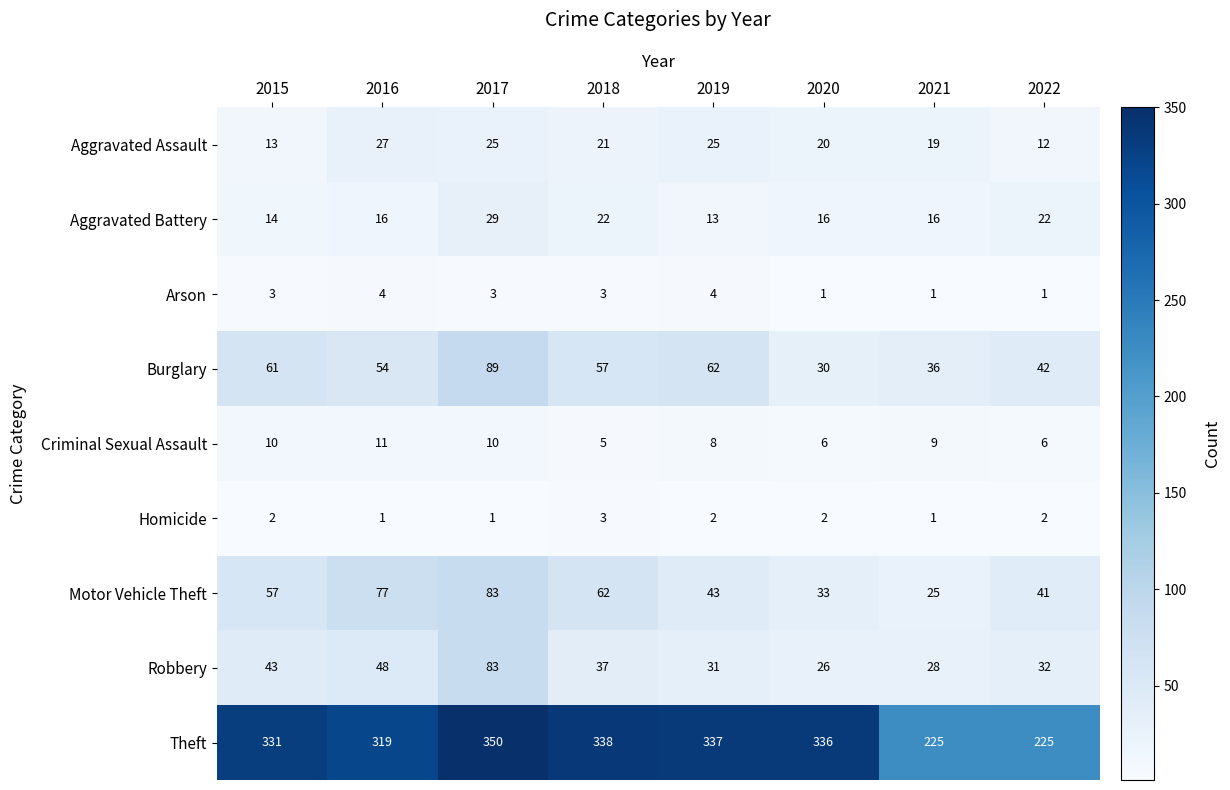

List the labels in order of Motor Vehicle Theft value, largest first.

2017, 2016, 2018, 2015, 2019, 2022, 2020, 2021